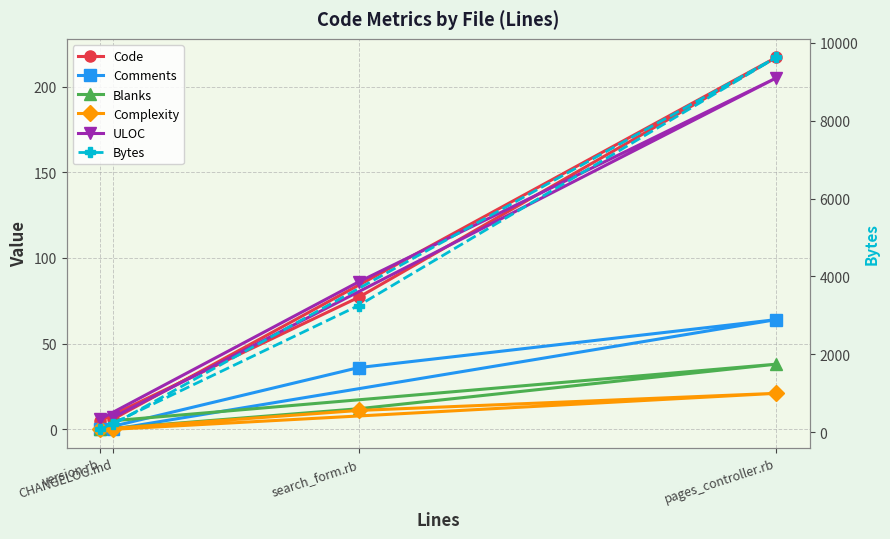

What is the total value across all series at search_form.rb?

3474